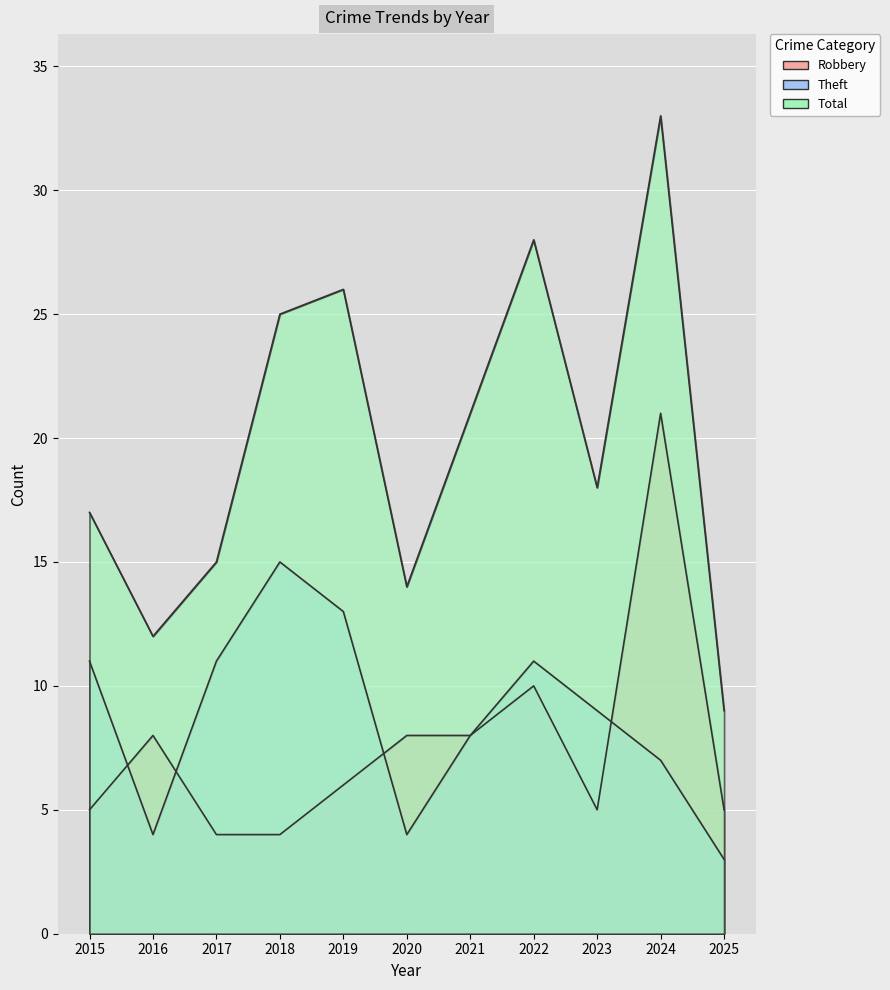

What is the maximum value for Total?

33